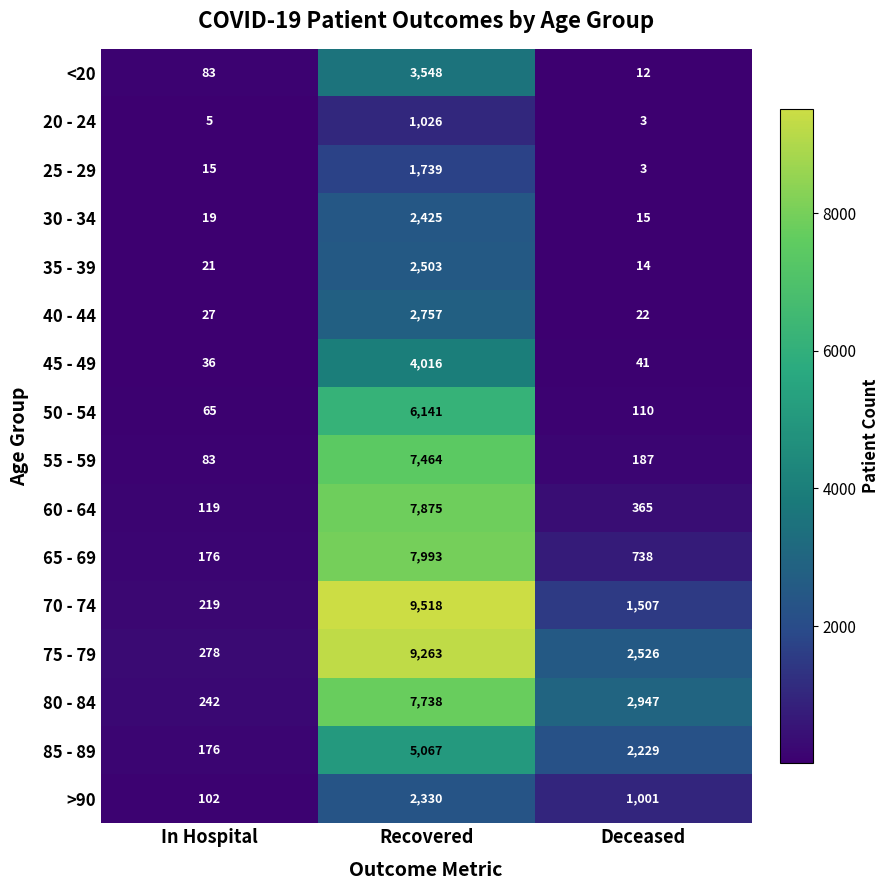

Is it true that 25 - 29 equals 2 at Deceased?

False